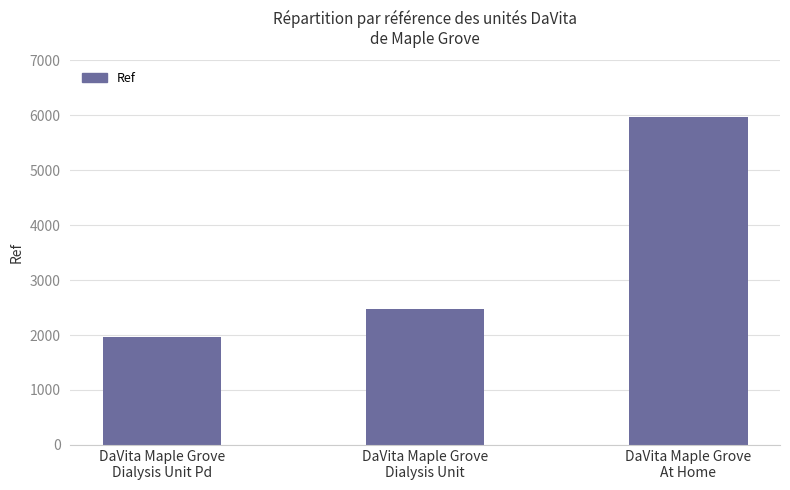

What is the value of the 2nd bar from the left?

2479